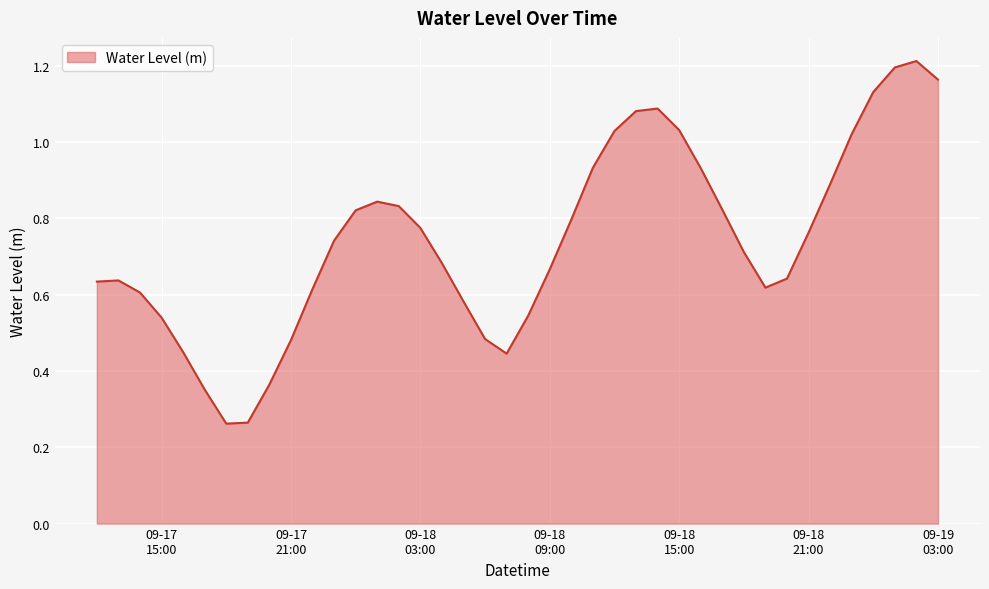

Does the chart have visible grid lines?

Yes